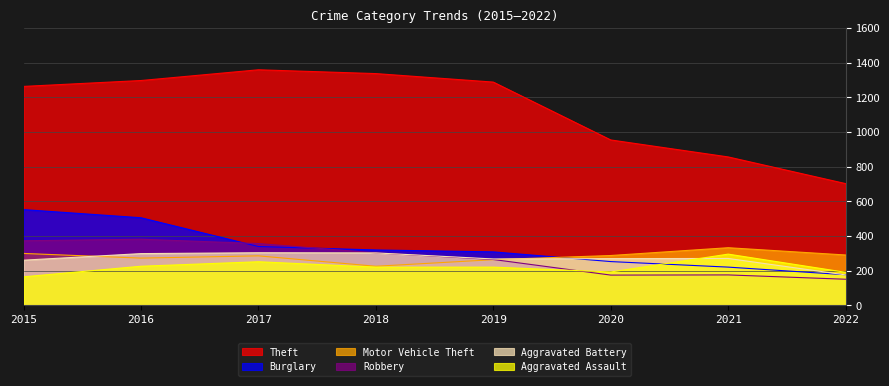

True or false: Theft and Robbery intersect in this chart.

False